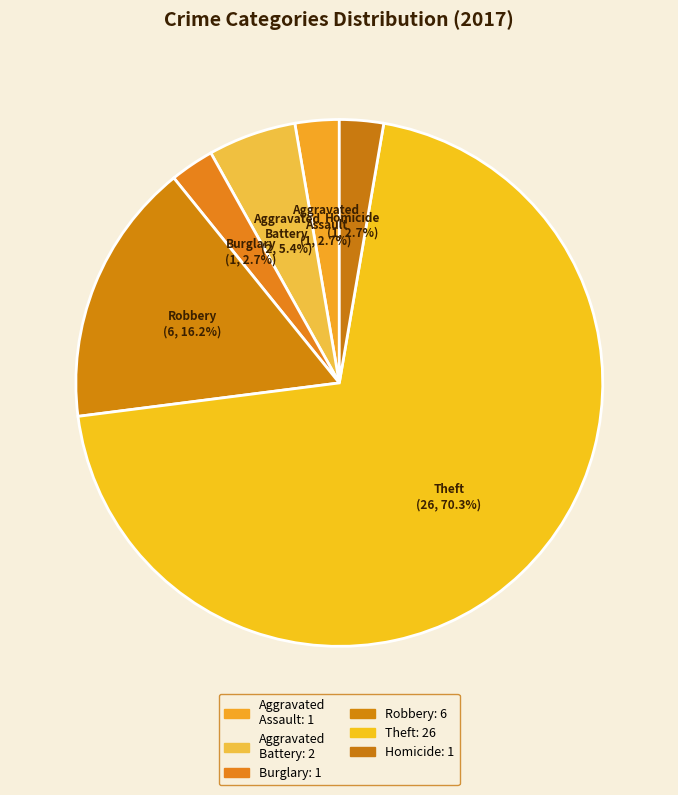

Which slice is the largest?

Theft